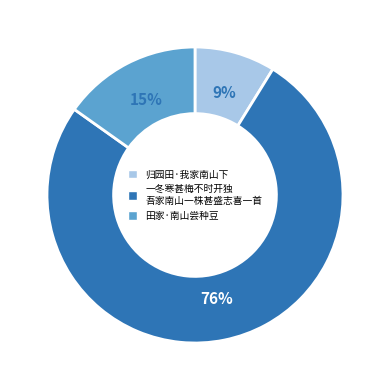

Does any single category account for the majority?

Yes